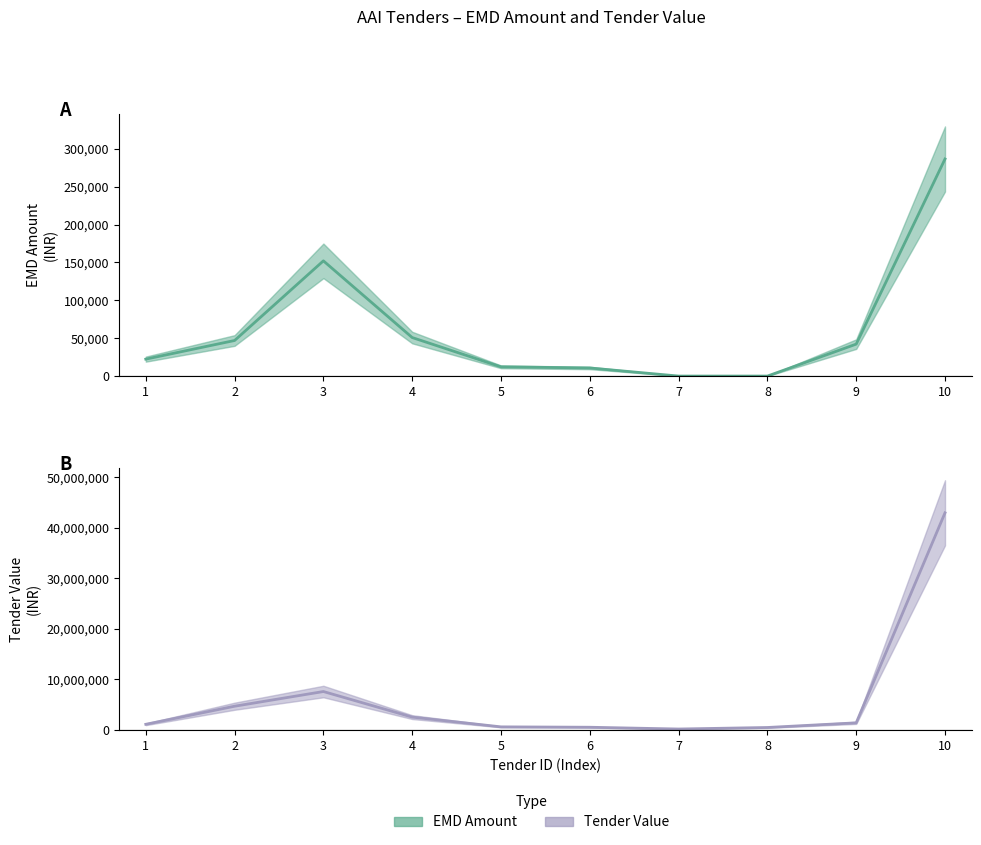

What is the value of the EMD Amount point at the 5th from the left?

12205